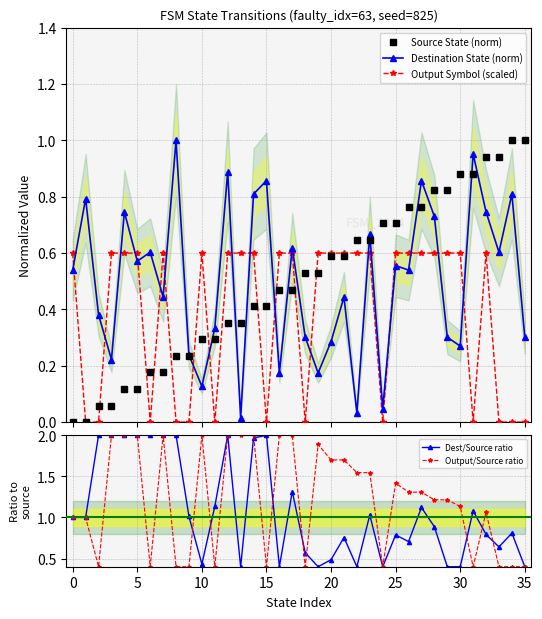

True or false: Output Symbol (scaled) has more than 2 points higher than both neighbors.

True